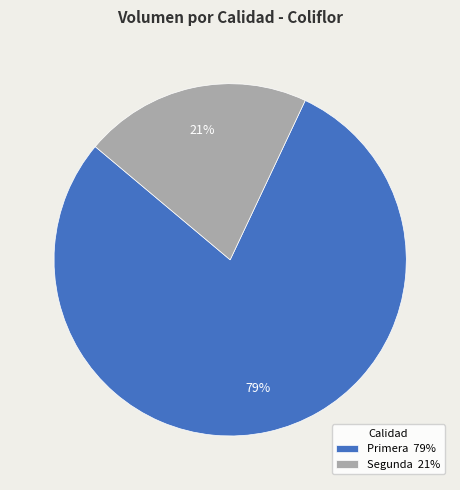

The Segunda slice represents 21% of the pie. True or false?

True